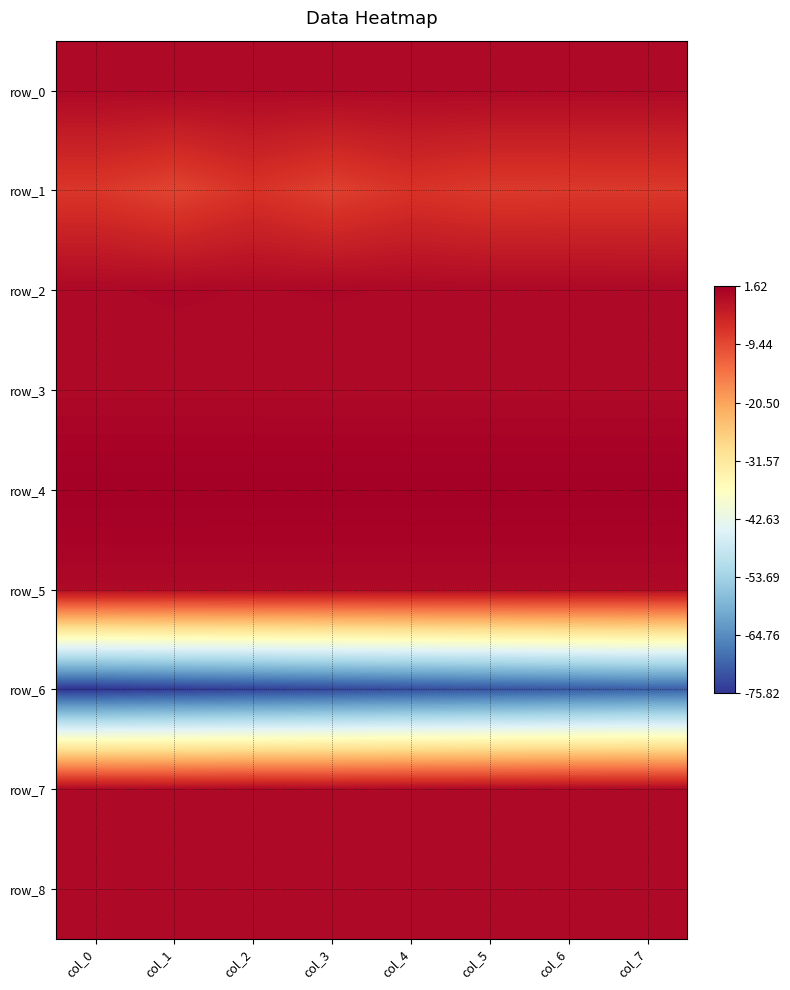

What is the average value of the row_1 series?

-7.4